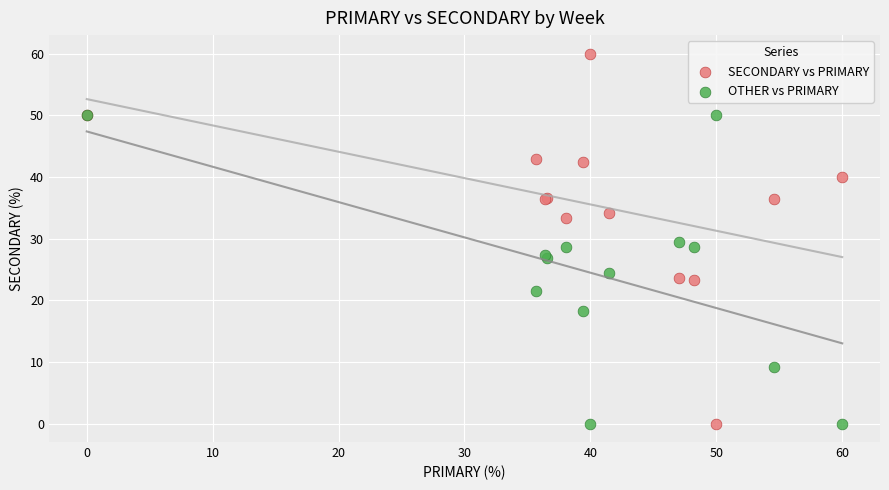

Which series contains the highest Y value?

SECONDARY vs PRIMARY